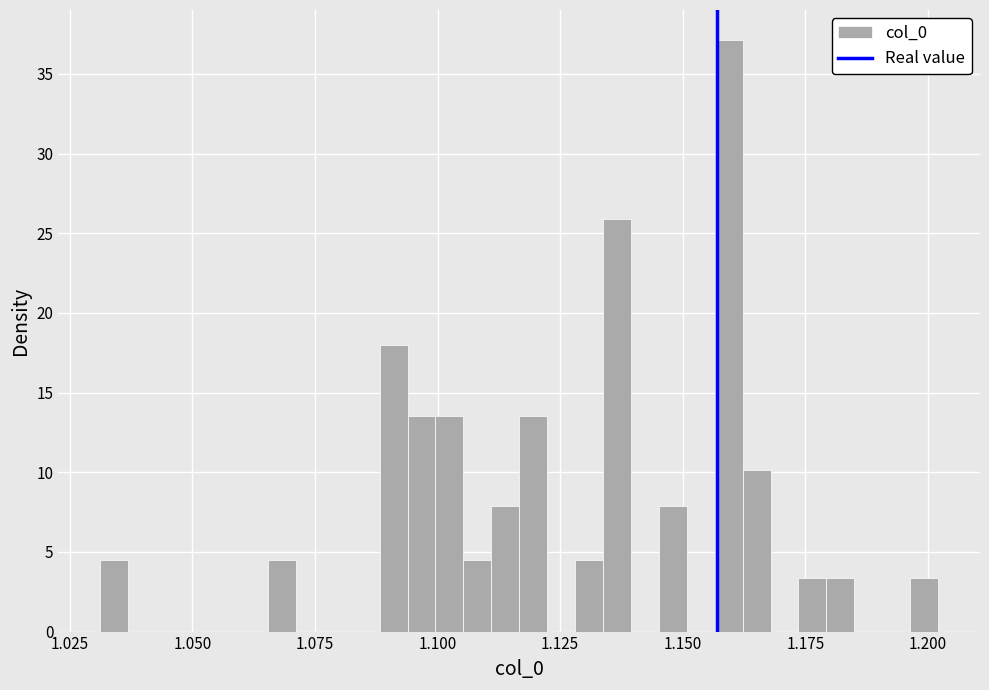

Around what value on the x-axis is the tallest bar? Give the approximate position of its centre, as read against the axis.

1.160